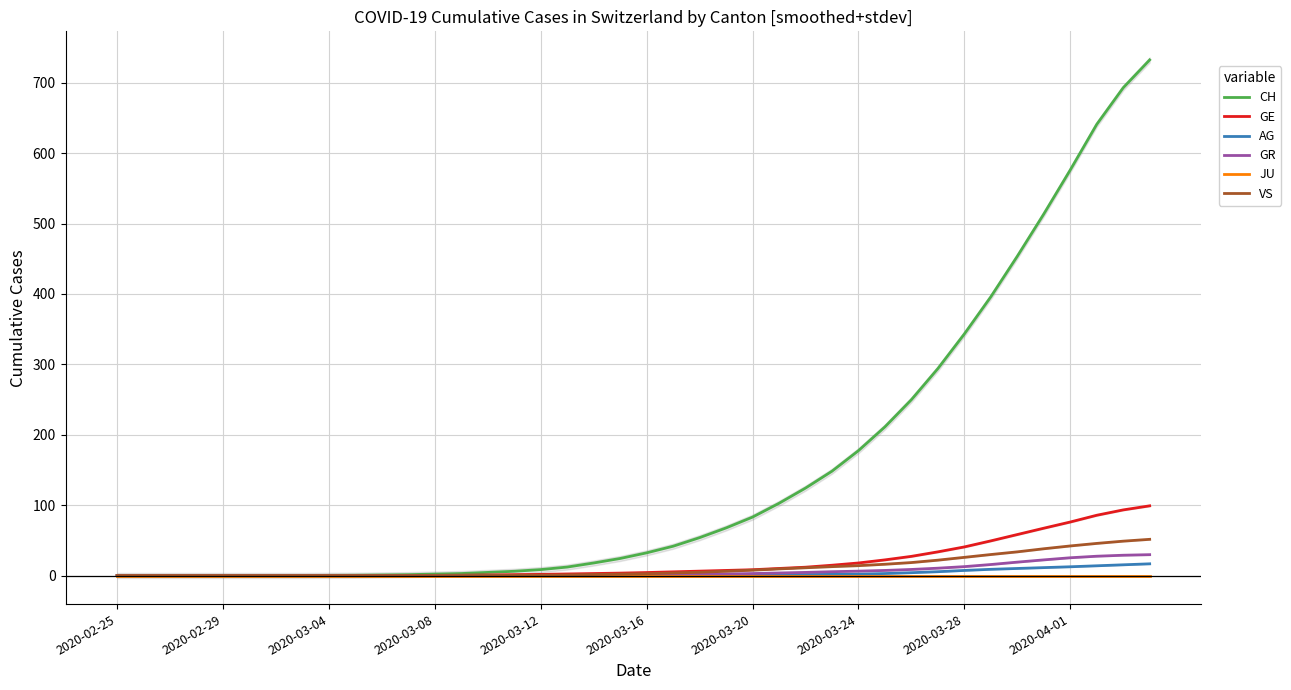

Rank the series by their maximum value, from highest to lowest.

CH, GE, VS, GR, AG, JU